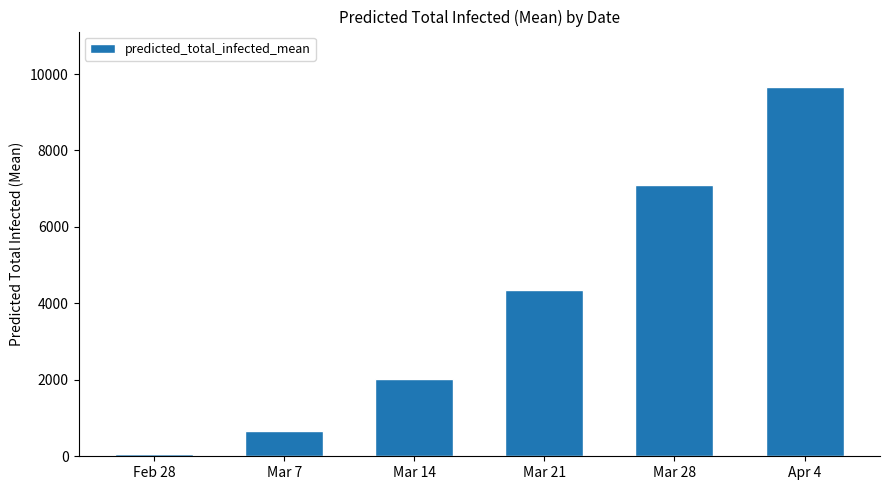

What is the change in value from Feb 28 to Apr 4?

+9590